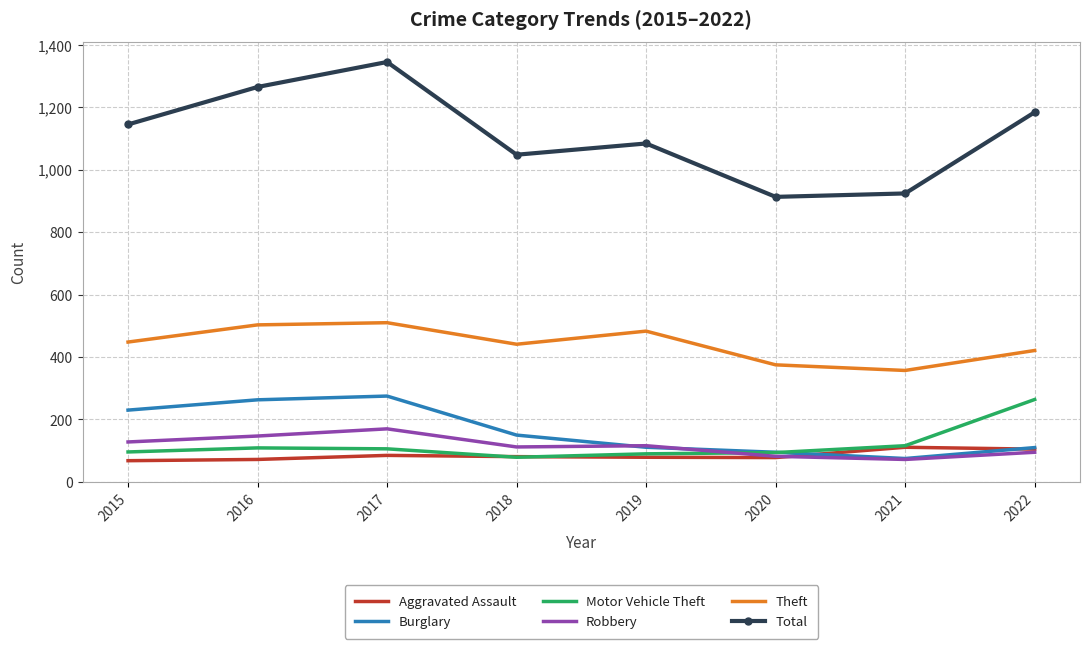

True or false: Motor Vehicle Theft has a value of 94 at 2020.

True